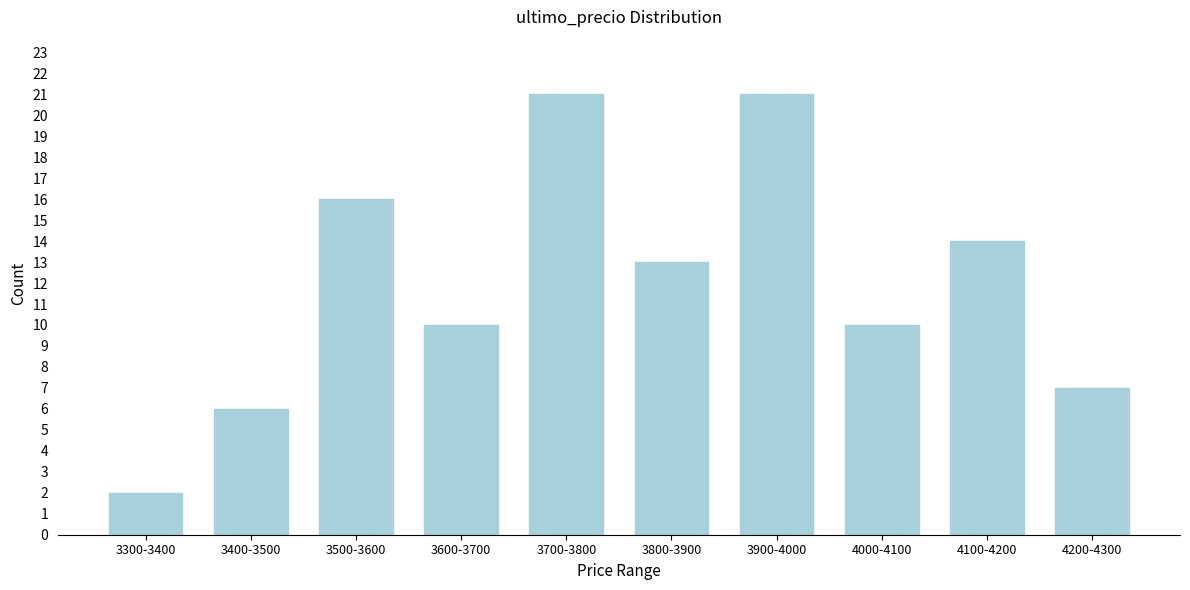

Reading left to right, transcribe all the data shown in this chart.

3300-3400=2	3400-3500=6	3500-3600=16	3600-3700=10	3700-3800=21	3800-3900=13	3900-4000=21	4000-4100=10	4100-4200=14	4200-4300=7